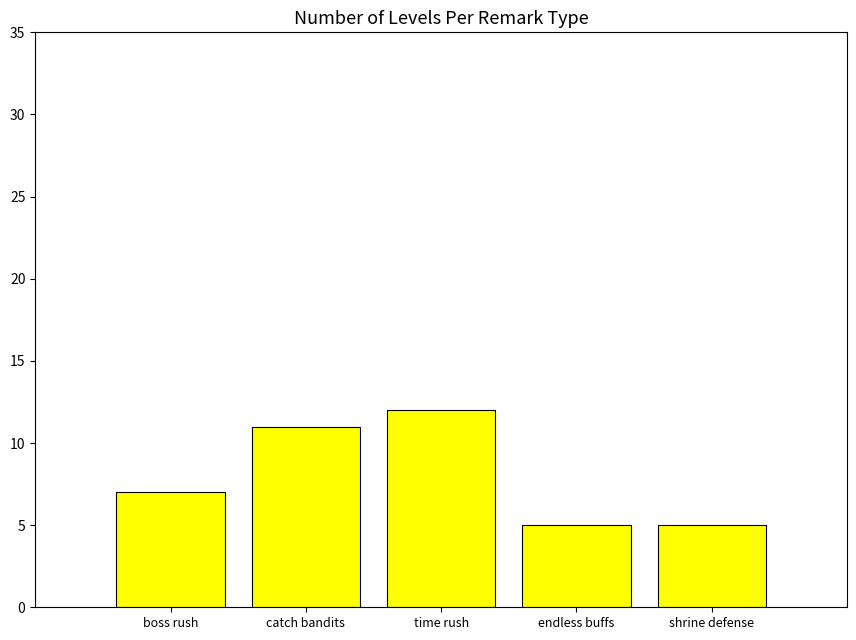

Reading right to left, what are all the values shown in this chart?

5	5	12	11	7